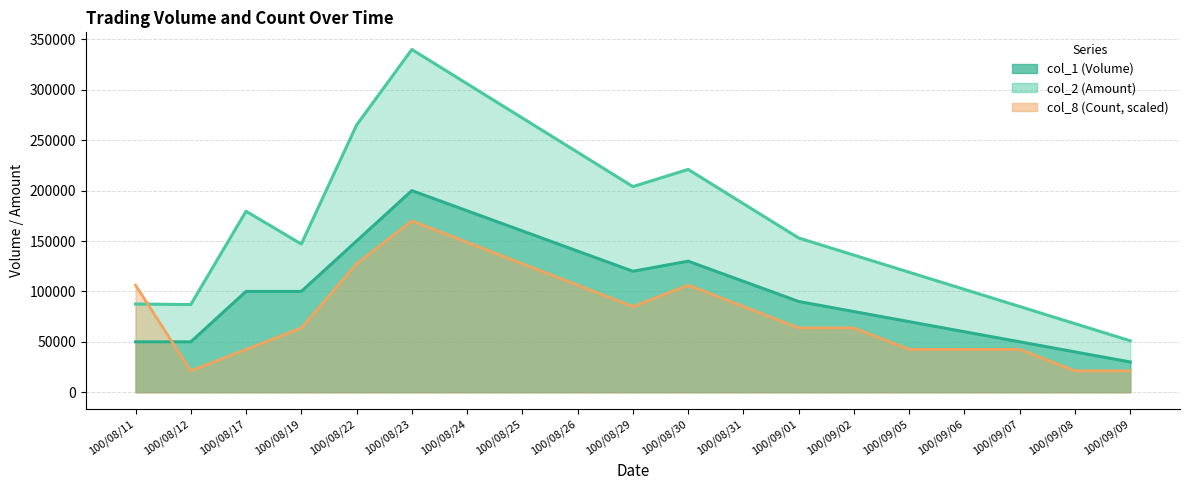

Reading left to right, what are all the values shown in this chart?

col_1 (Volume): 100/08/11=50000	100/08/12=50000	100/08/17=100000	100/08/19=100000	100/08/22=150000	100/08/23=200000	100/08/24=180000	100/08/25=160000	100/08/26=140000	100/08/29=120000	100/08/30=130000	100/08/31=110000	100/09/01=90000	100/09/02=80000	100/09/05=70000	100/09/06=60000	100/09/07=50000	100/09/08=40000	100/09/09=30000
col_2 (Amount): 100/08/11=87500	100/08/12=87000	100/08/17=179500	100/08/19=147000	100/08/22=265000	100/08/23=340000	100/08/24=306000	100/08/25=272000	100/08/26=238000	100/08/29=204000	100/08/30=221000	100/08/31=187000	100/09/01=153000	100/09/02=136000	100/09/05=119000	100/09/06=102000	100/09/07=85000	100/09/08=68000	100/09/09=51000
col_8 (Count): 100/08/11=106250	100/08/12=21250	100/08/17=42500	100/08/19=63750	100/08/22=127500	100/08/23=170000	100/08/24=148750	100/08/25=127500	100/08/26=106250	100/08/29=85000	100/08/30=106250	100/08/31=85000	100/09/01=63750	100/09/02=63750	100/09/05=42500	100/09/06=42500	100/09/07=42500	100/09/08=21250	100/09/09=21250